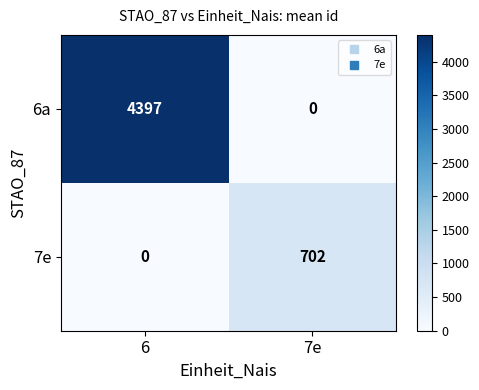

The value of 6a at 6 is 4397. True or false?

True